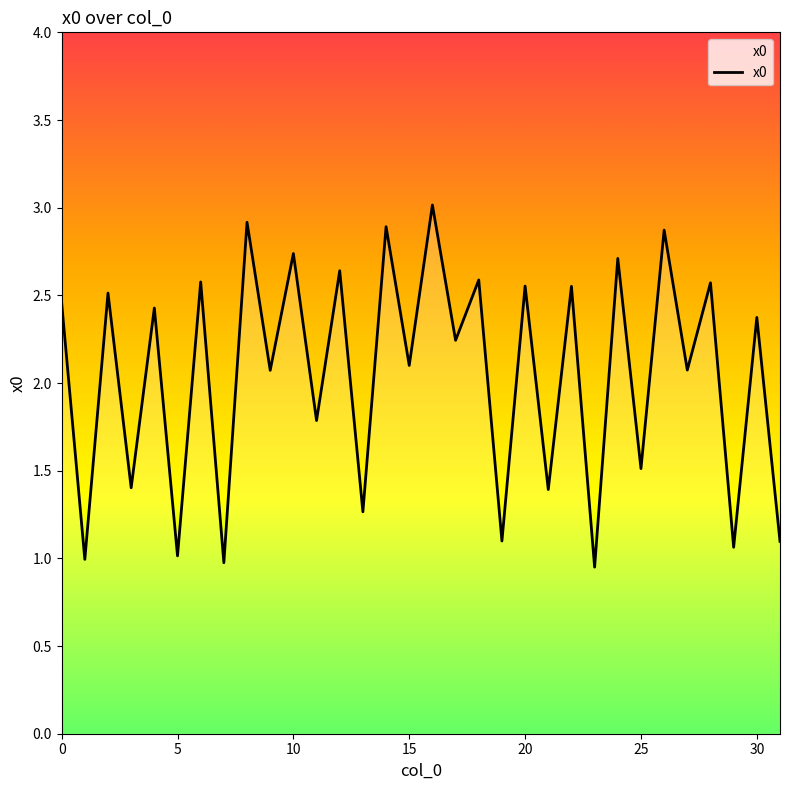

How many values are below 2?

12